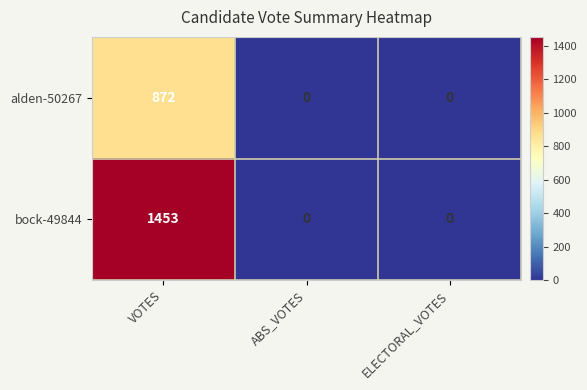

Rank the series by their average value, from highest to lowest.

bock-49844, alden-50267